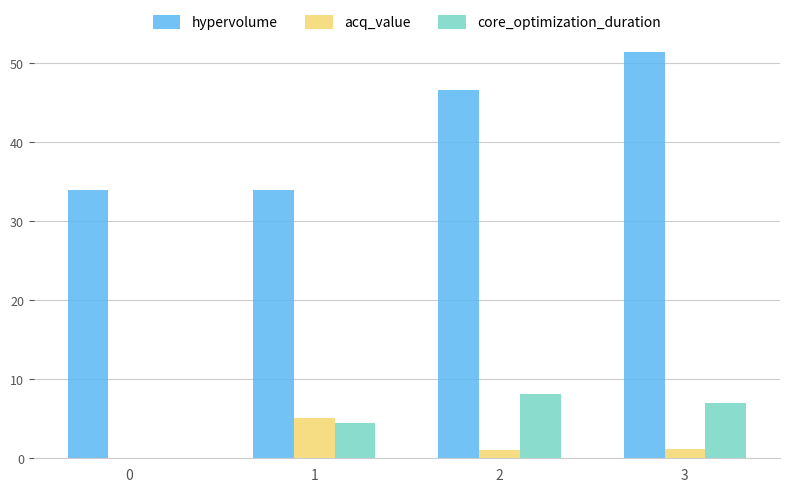

What is the maximum value shown in the chart?

51.3